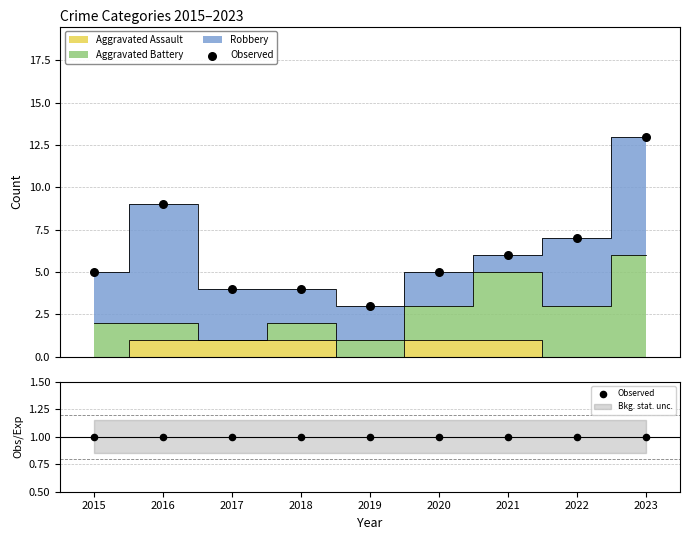

Which series reaches the minimum Y coordinate?

Aggravated Assault